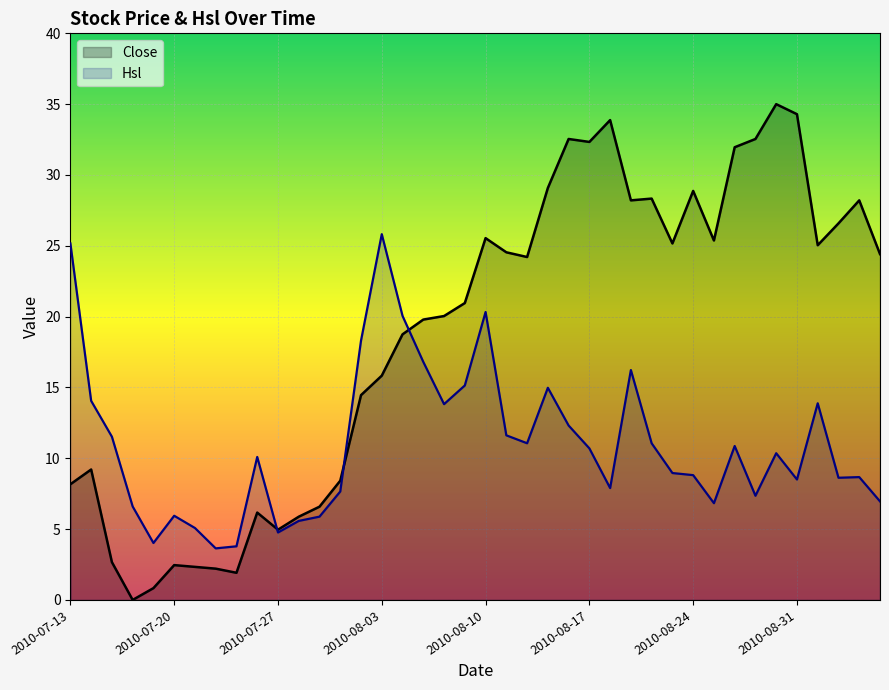

Count the number of categories in the chart.

40